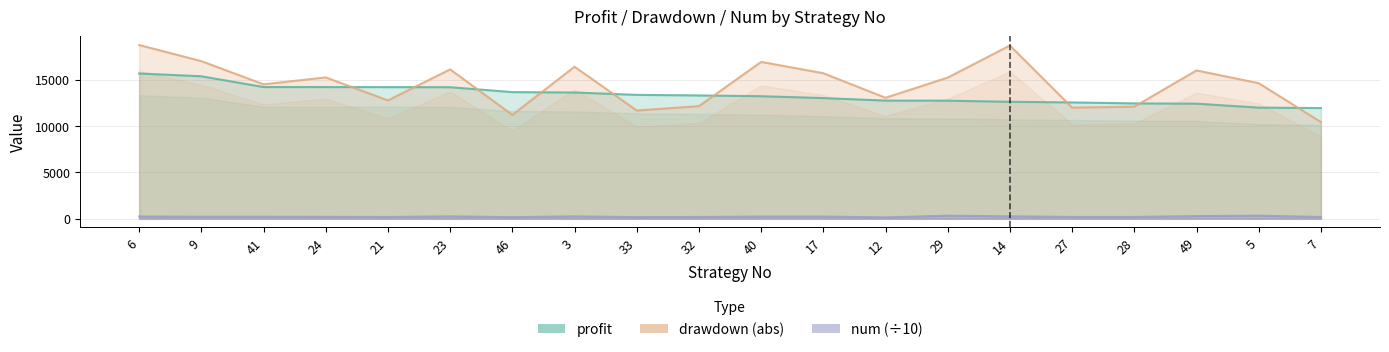

What is the value of the drawdown (abs) point at the 4th from the left?

15264.4